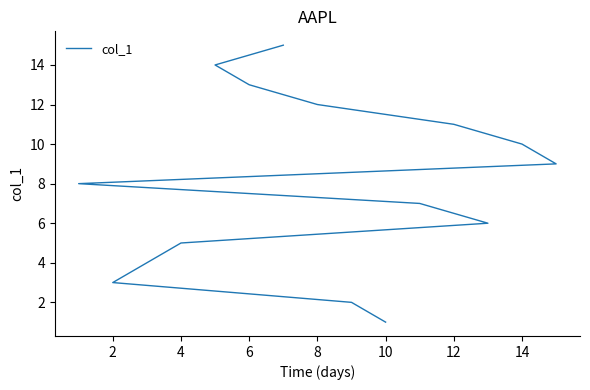

What is the value of the 9th point from the left?

9